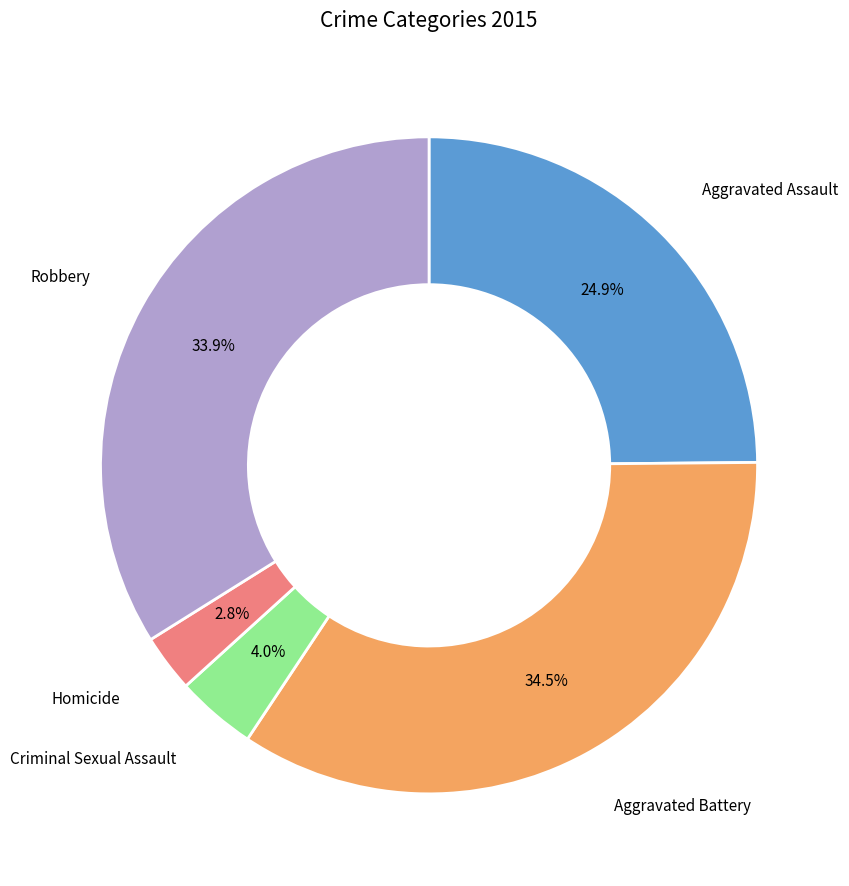

To the nearest percent, what is the combined percentage of Aggravated Battery and Robbery?

68%